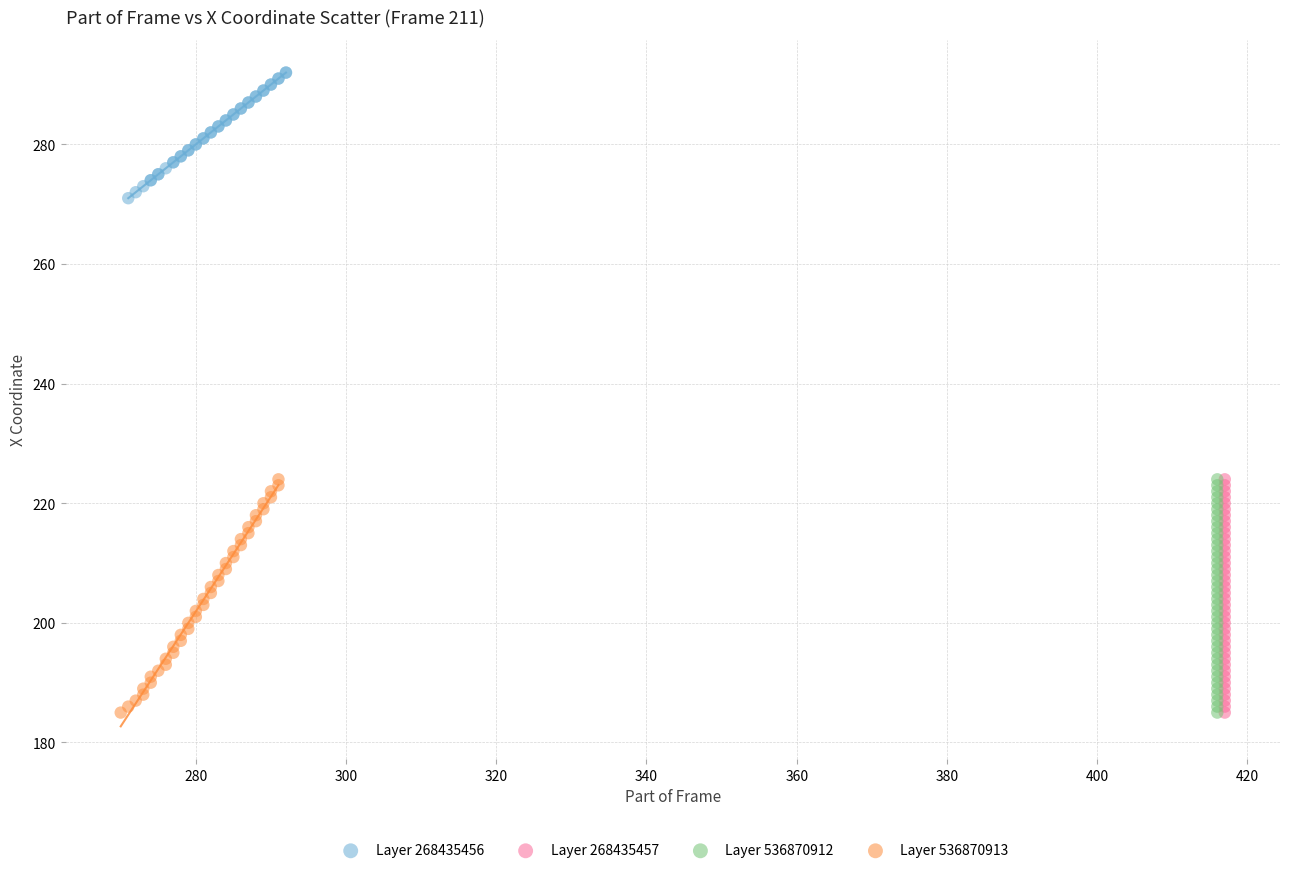

Which series contains the highest Y value?

Layer 268435456